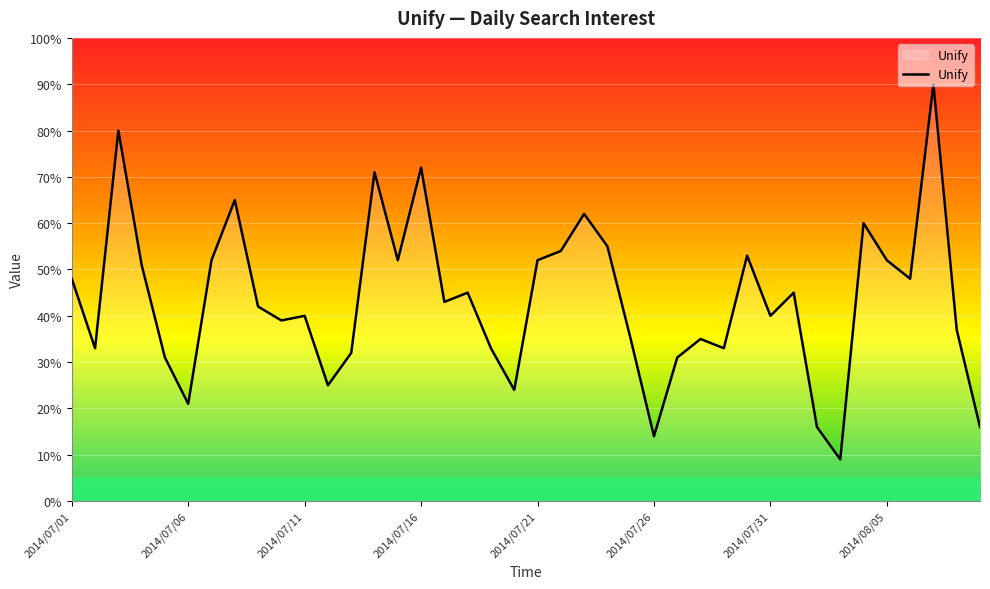

Does the chart have visible grid lines?

Yes